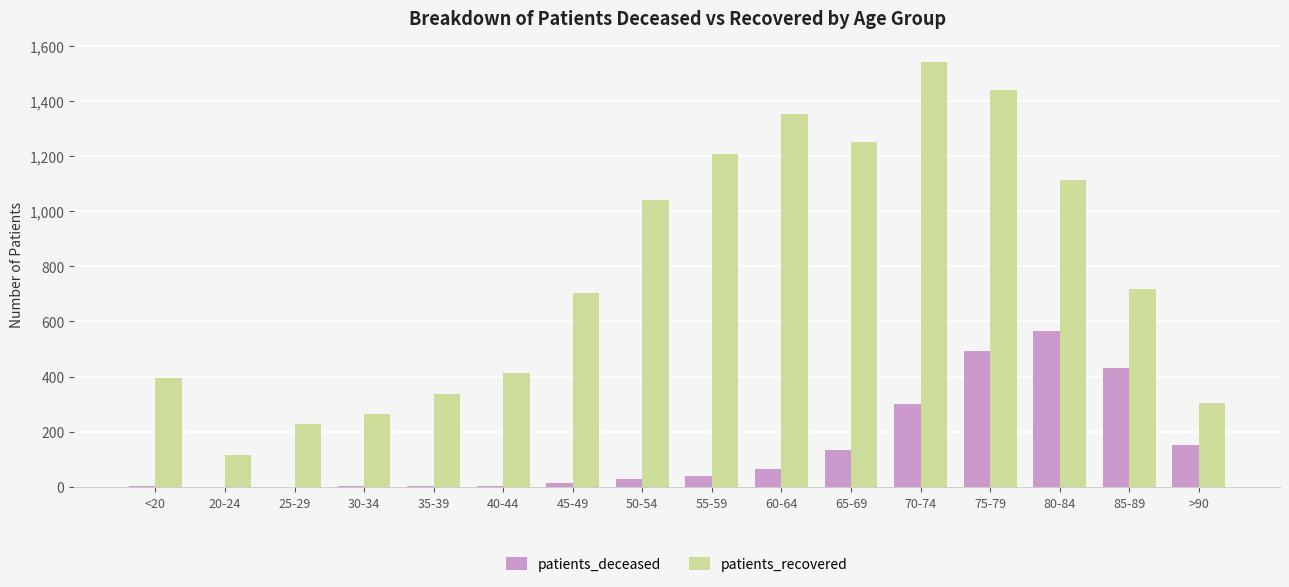

Is the value of patients_recovered at 60-64 greater than the value of patients_deceased at 50-54?

Yes